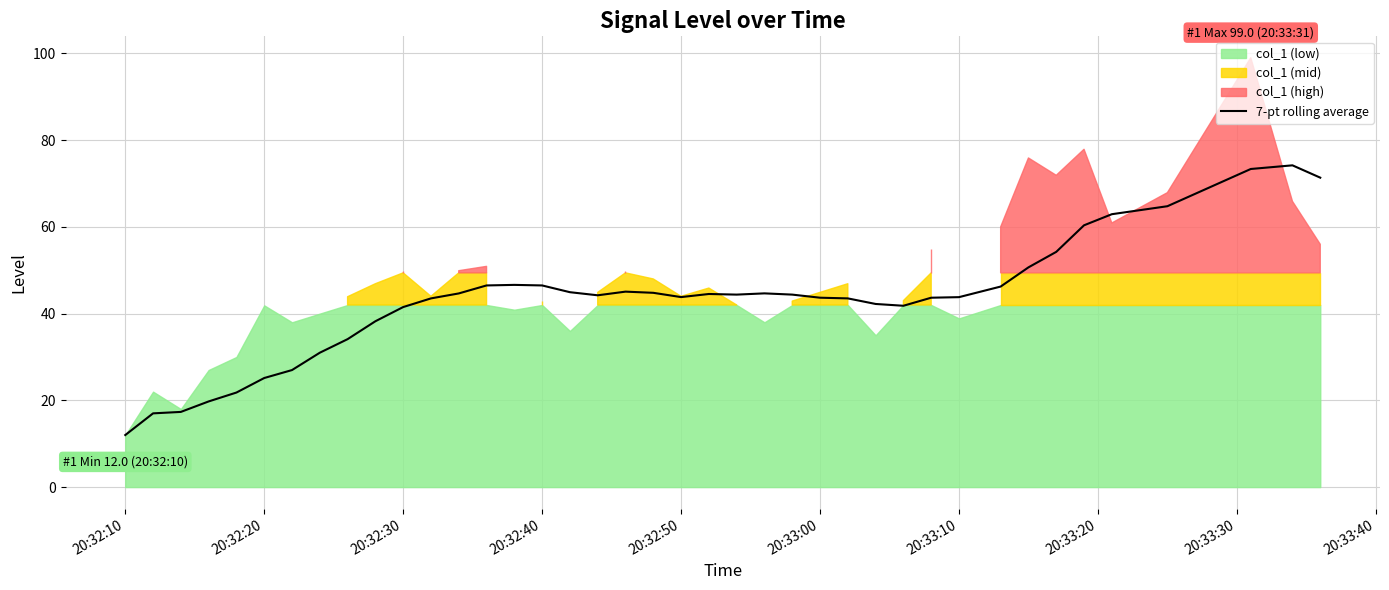

How many values exceed 44?

21